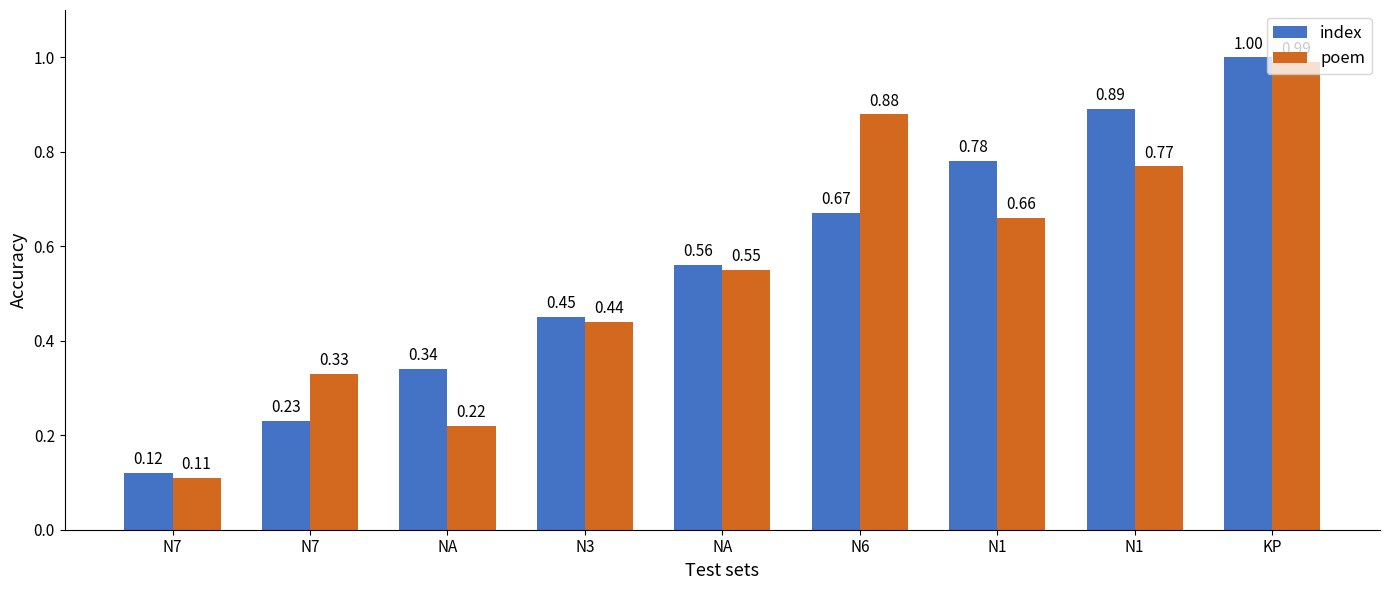

Is the value of index at NA greater than the value of poem at N7?

Yes